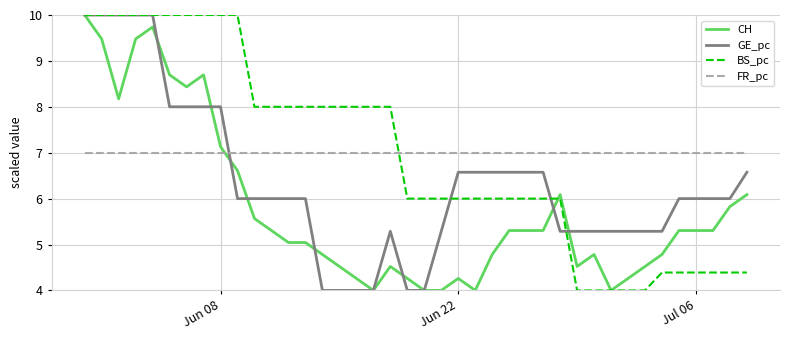

What is the maximum value shown in the chart?

10.0